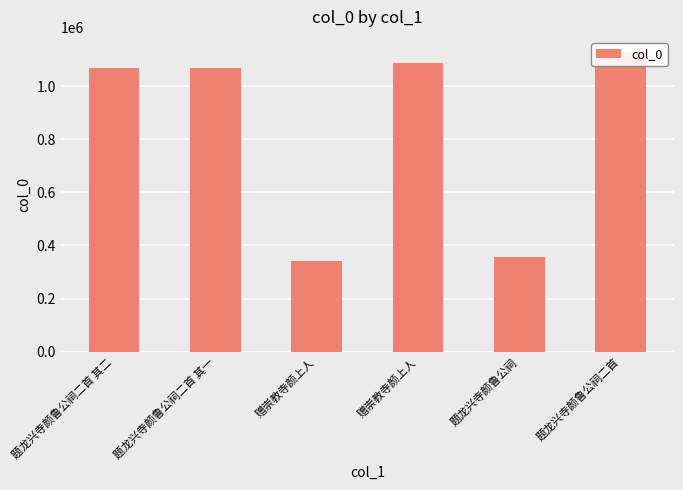

What is the change in value from 题龙兴寺颜鲁公祠二首 其一 to 题龙兴寺颜鲁公祠?

-709351